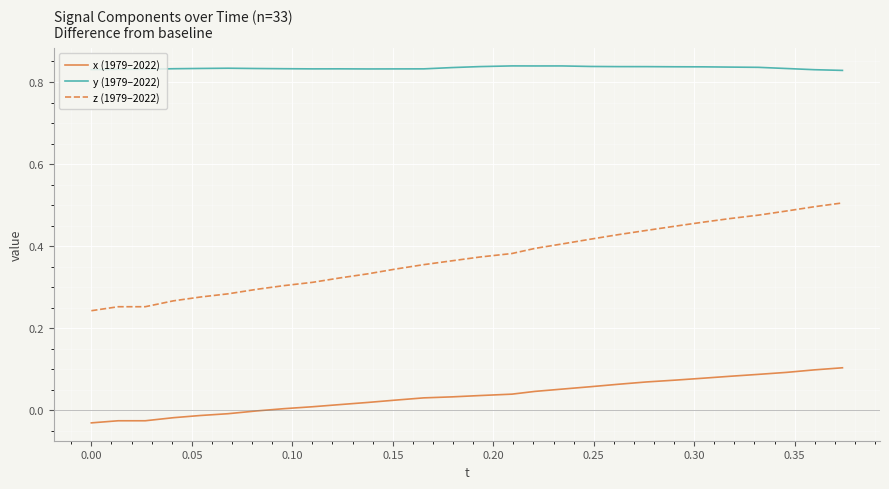

List the series in order of their overall mean, highest first.

y (1979–2022), z (1979–2022), x (1979–2022)